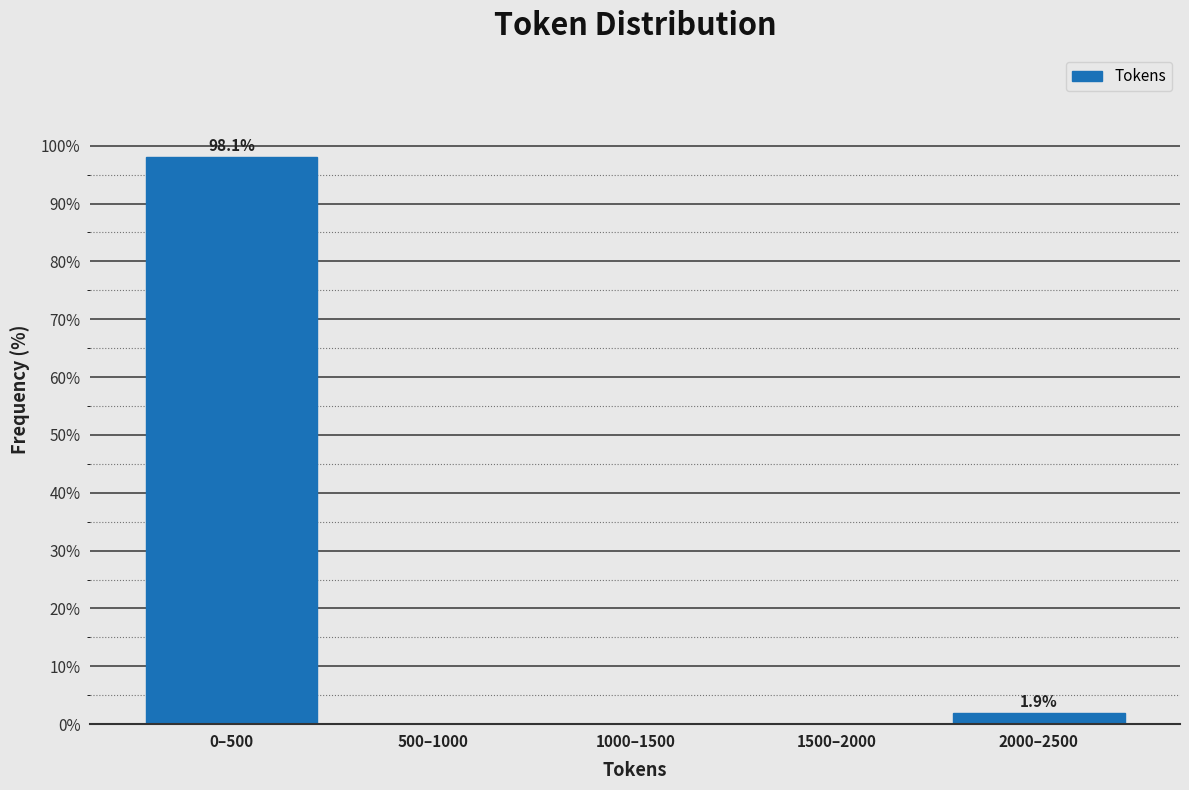

Reading left to right, what are all the values shown in this chart?

0–500=98.1	500–1000=0.0	1000–1500=0.0	1500–2000=0.0	2000–2500=1.9